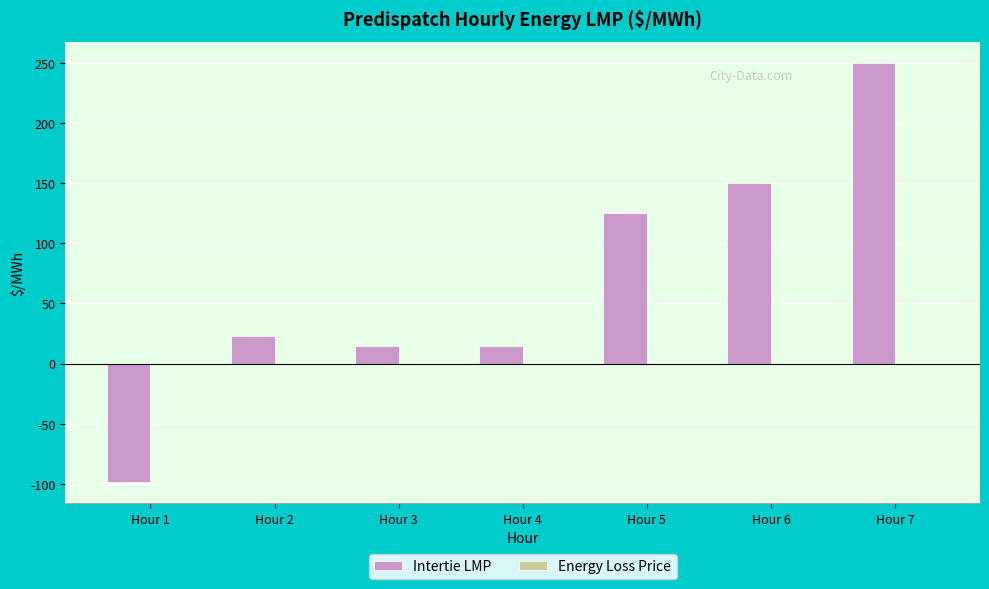

What is the greatest value displayed?

250.0